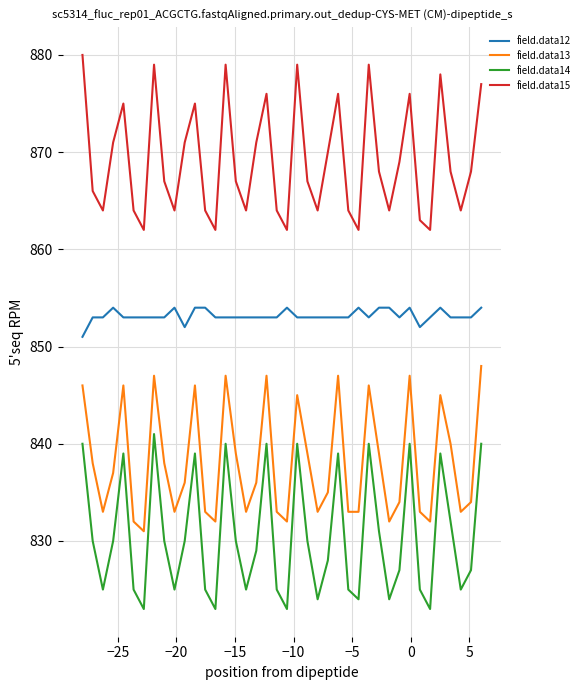

Which series has the largest total across all categories?

field.data15